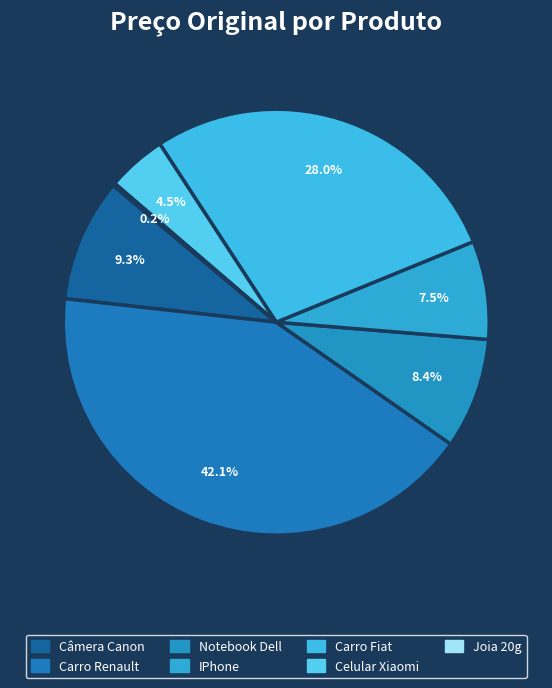

Approximately how many times larger is the value at Celular Xiaomi compared to Carro Renault?

0.1